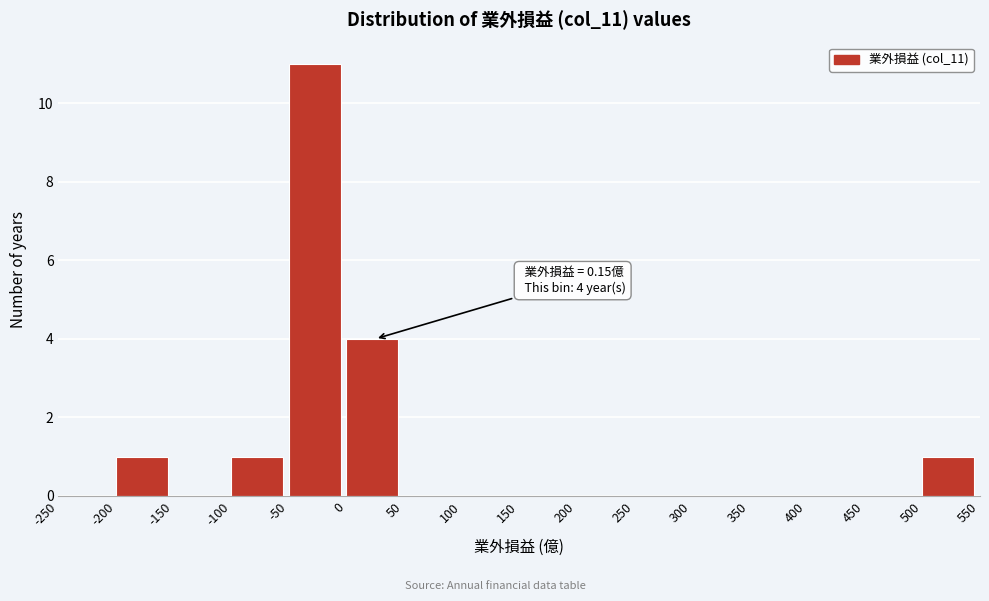

Over which range of the x-axis is the bar tallest?

-50 to 0